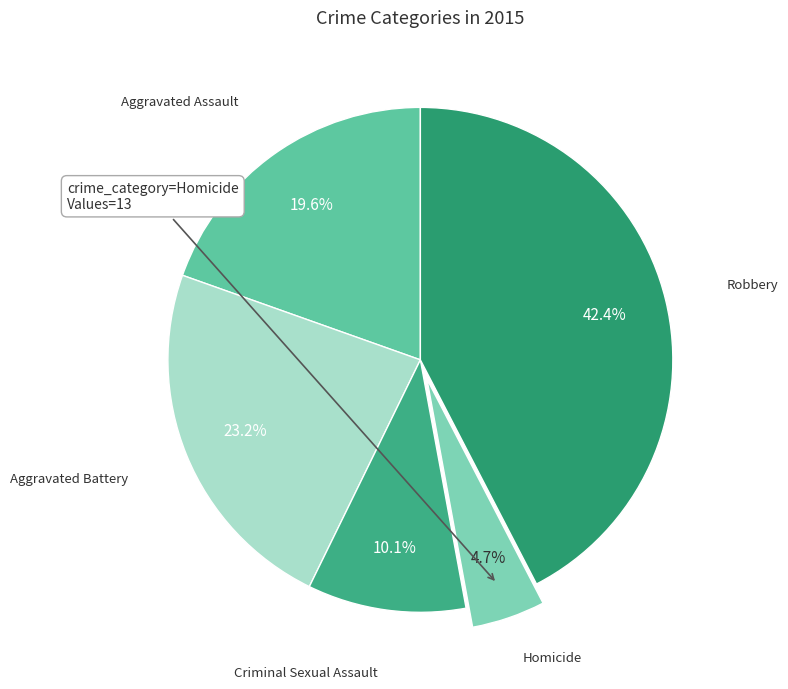

Rank the categories by value from lowest to highest.

Homicide, Criminal Sexual Assault, Aggravated Assault, Aggravated Battery, Robbery